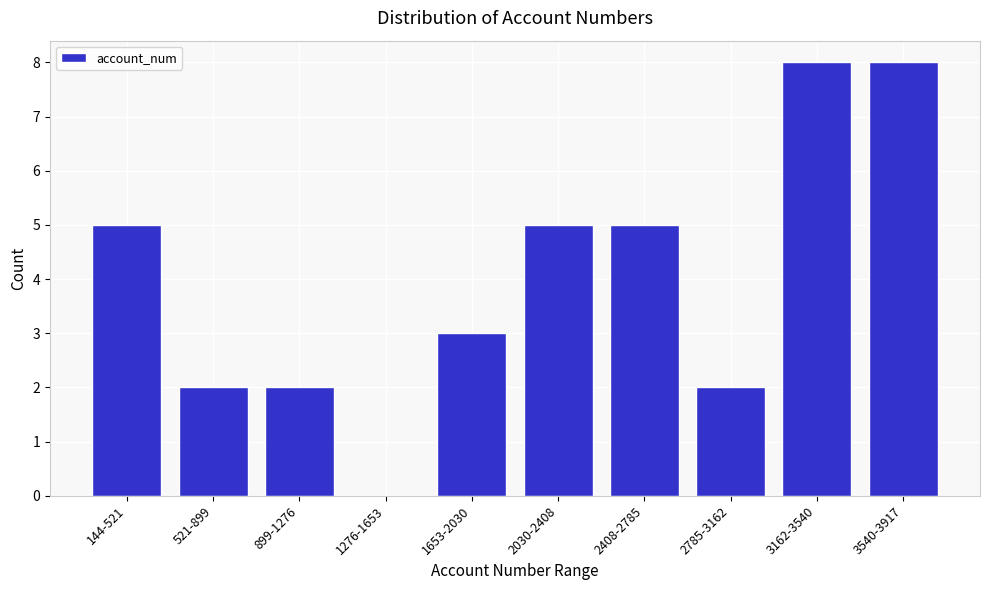

Reading left to right, transcribe all the data shown in this chart.

144-521=5	521-899=2	899-1276=2	1276-1653=0	1653-2030=3	2030-2408=5	2408-2785=5	2785-3162=2	3162-3540=8	3540-3917=8